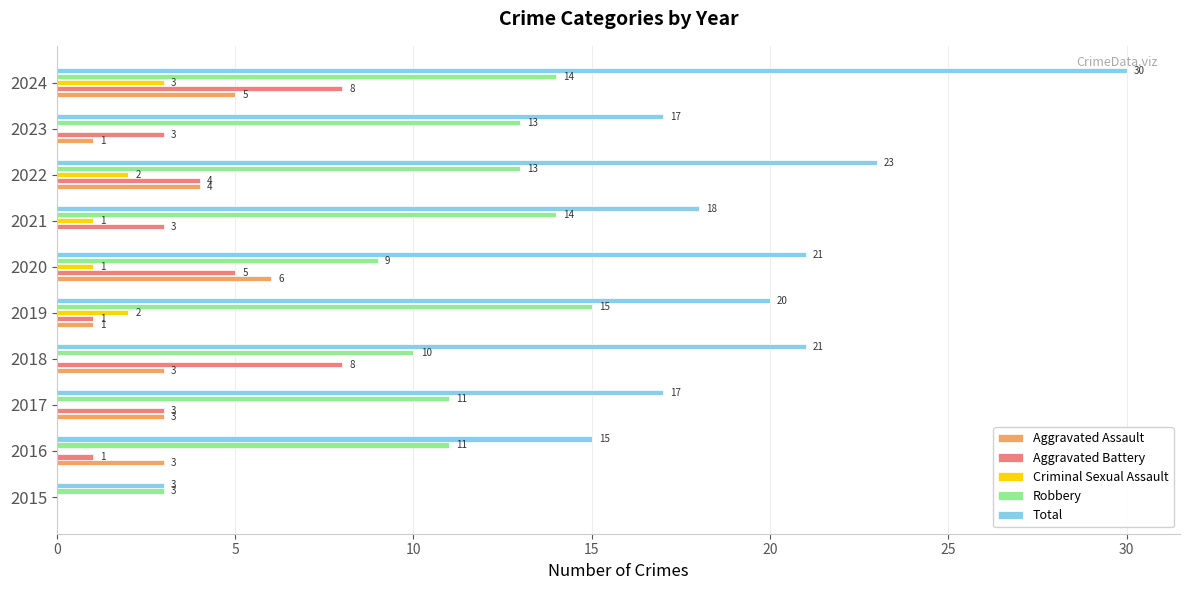

What is the sum of the Robbery values at 2024 and 2015?

17